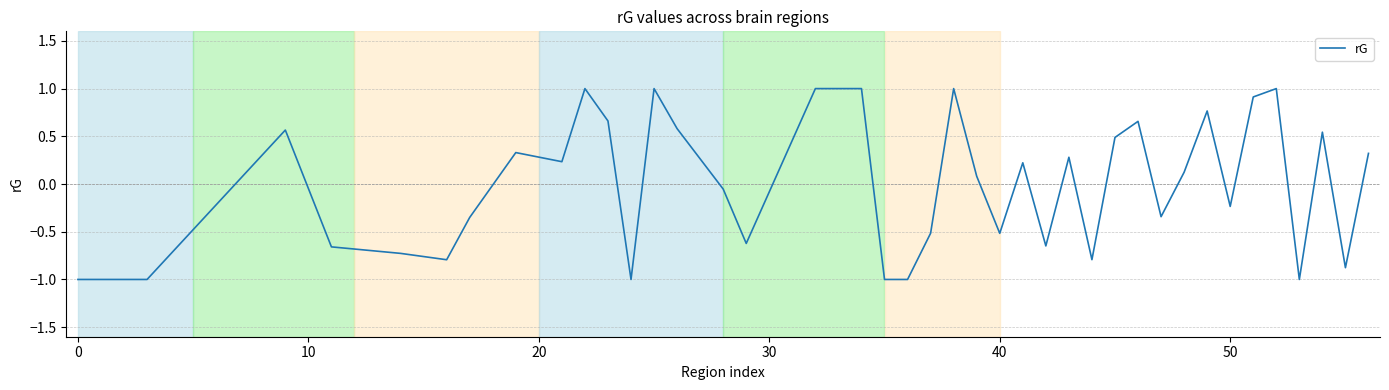

How many values are below zero?

19